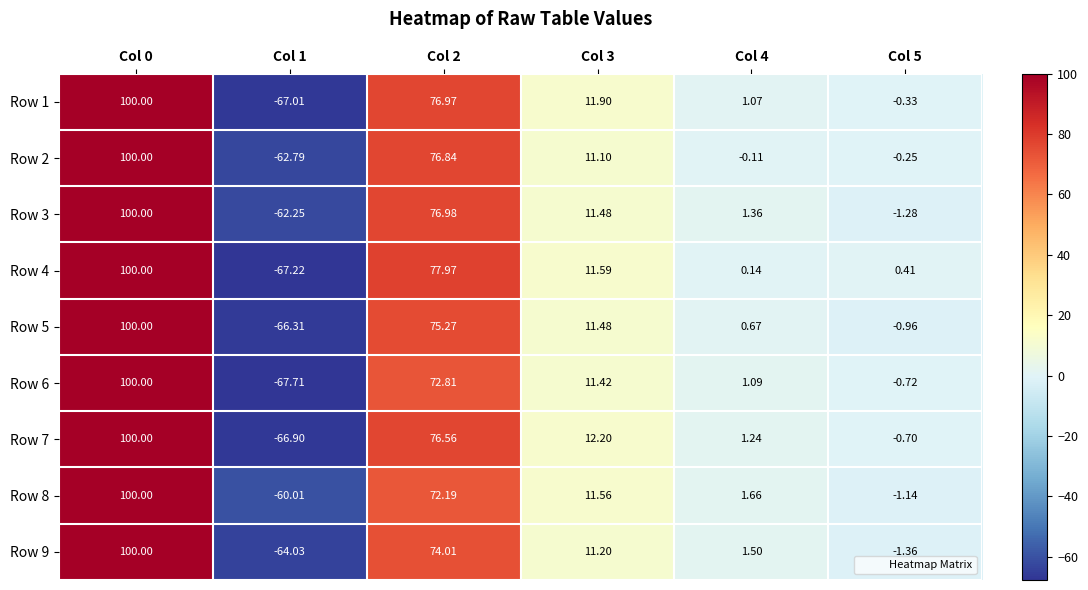

Is the value of Row 6 at Col 3 greater than the value of Row 7 at Col 5?

Yes